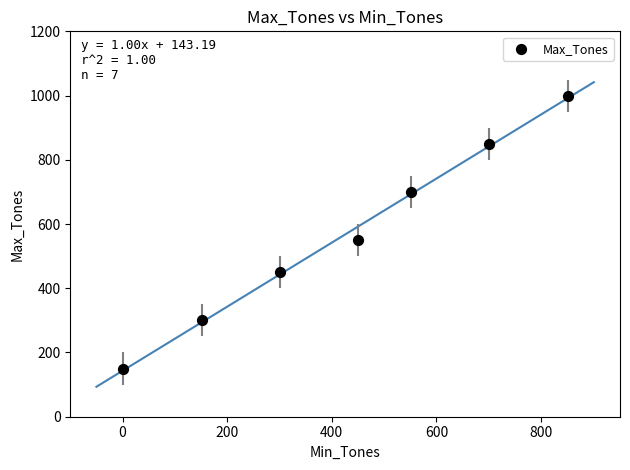

What is the average Y value?

571